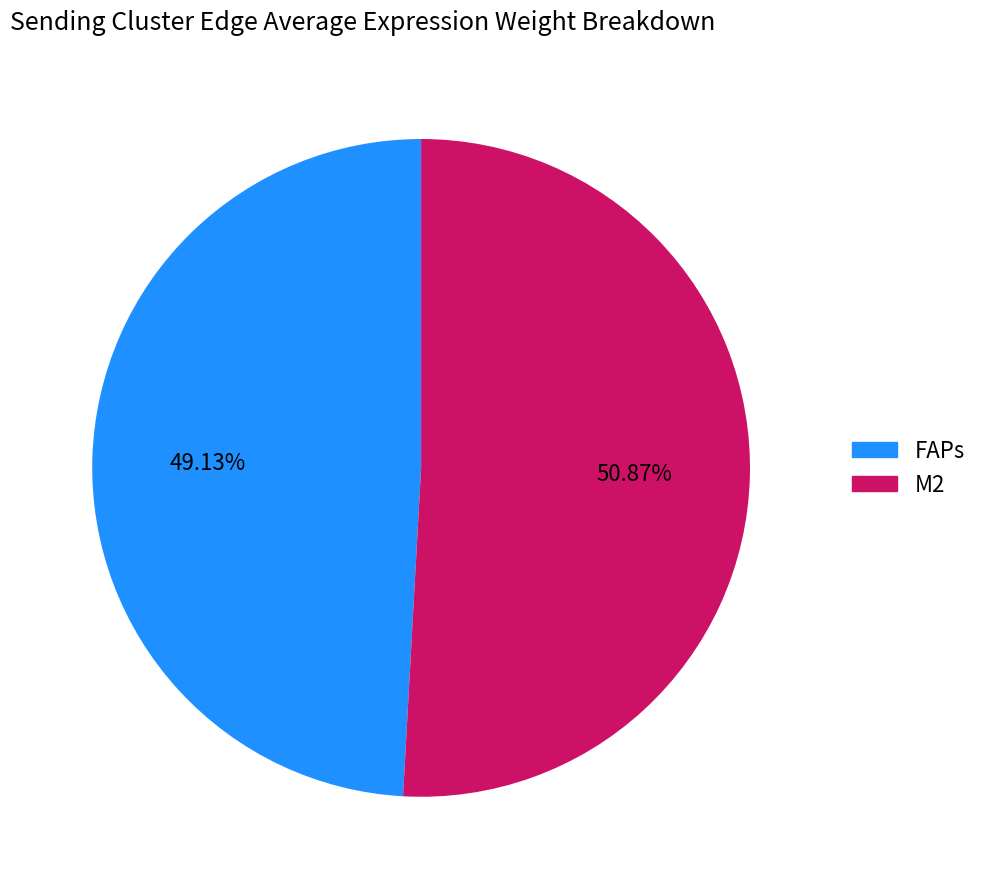

True or false: FAPs accounts for 63% of the total.

False